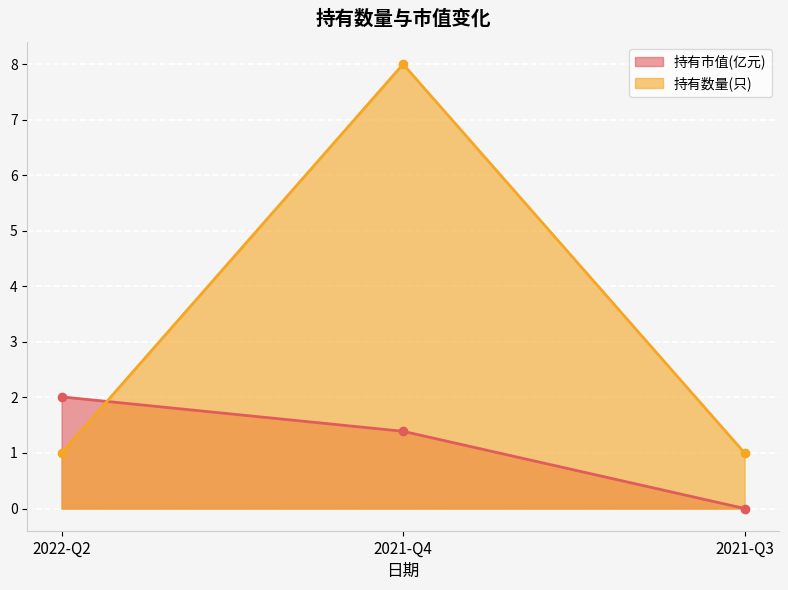

What is the difference between the 持有市值(亿元) values at 2021-Q3 and 2021-Q4?

1.4